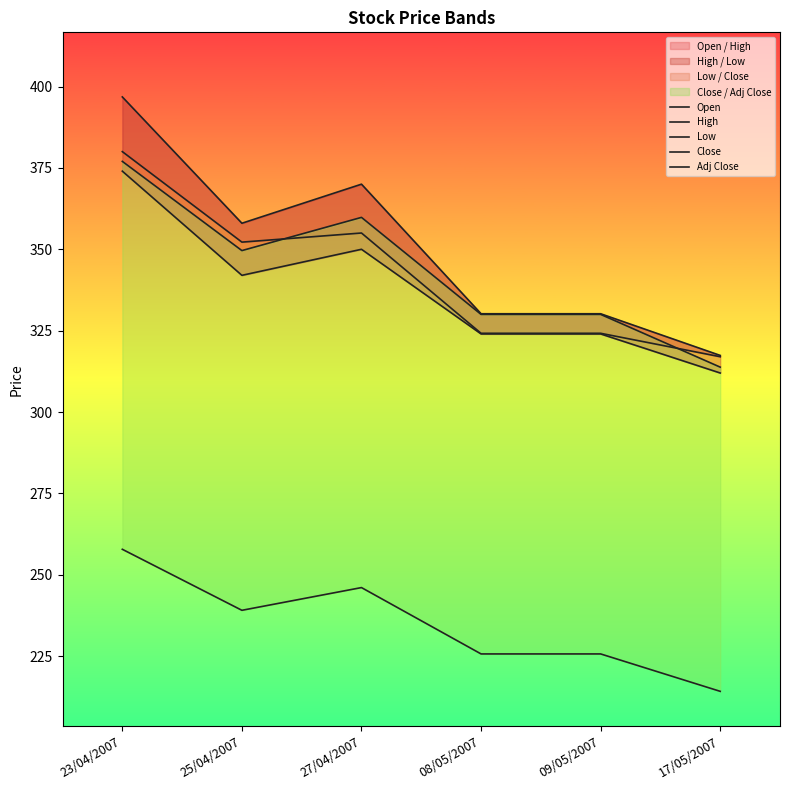

Is it true that High equals 317.4 at 17/05/2007?

True